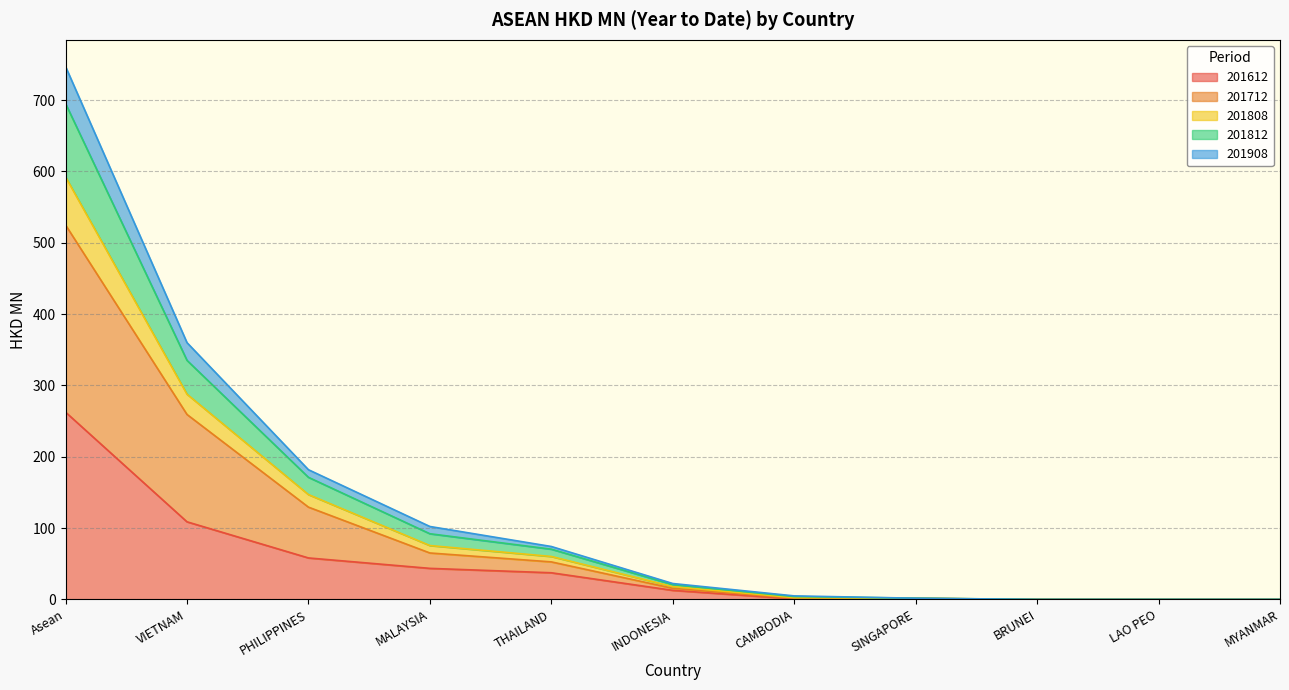

Between Asean and CAMBODIA, which is larger?

Asean